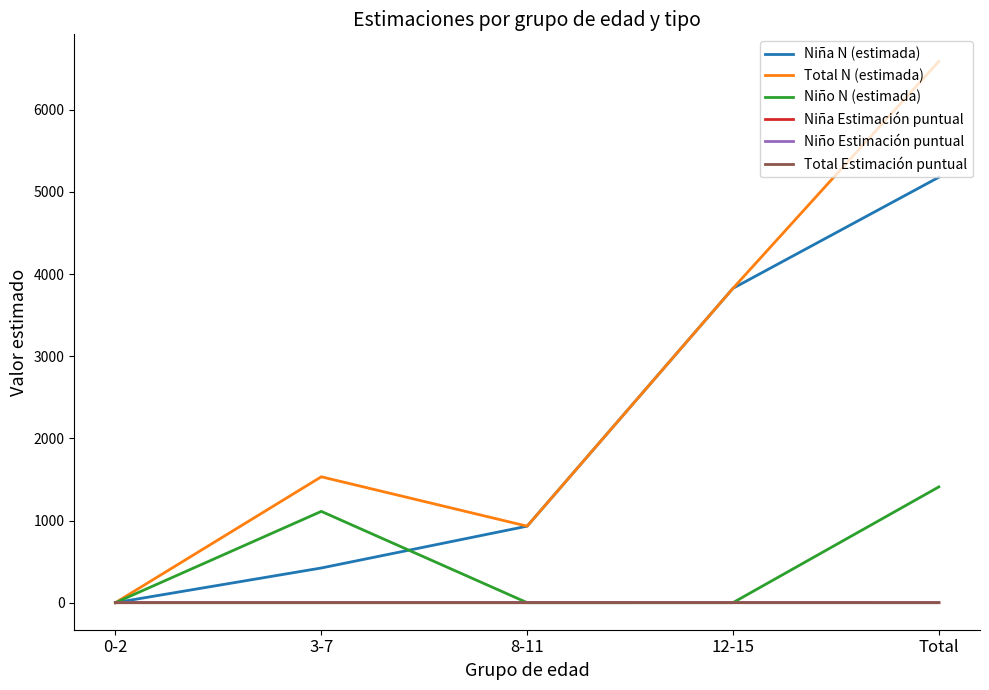

The value of Total Estimación puntual at 0-2 is 0.1. True or false?

True